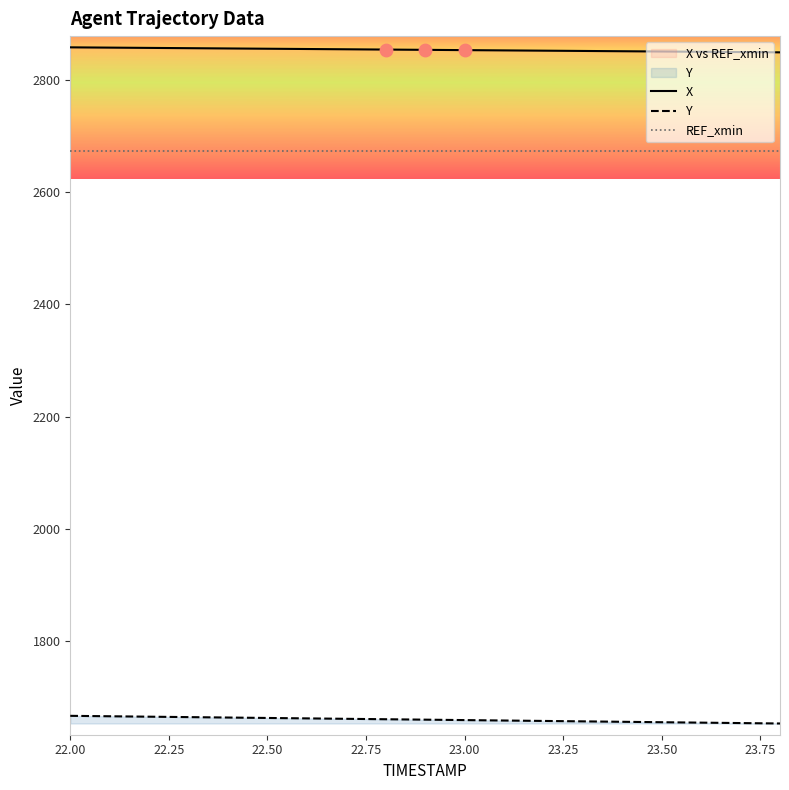

Which series contains the highest Y value?

X